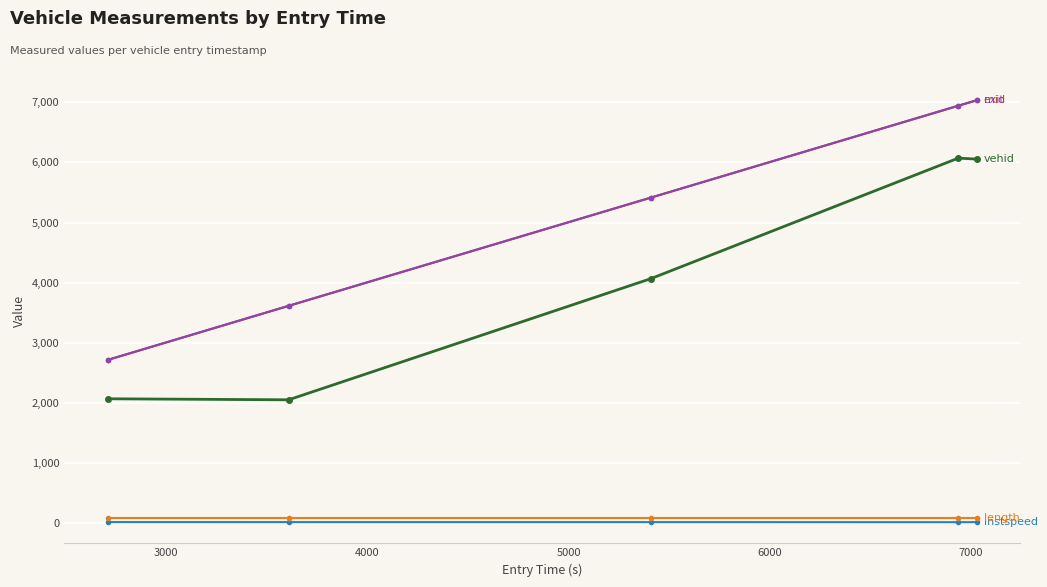

What is the greatest value displayed?

7038.0